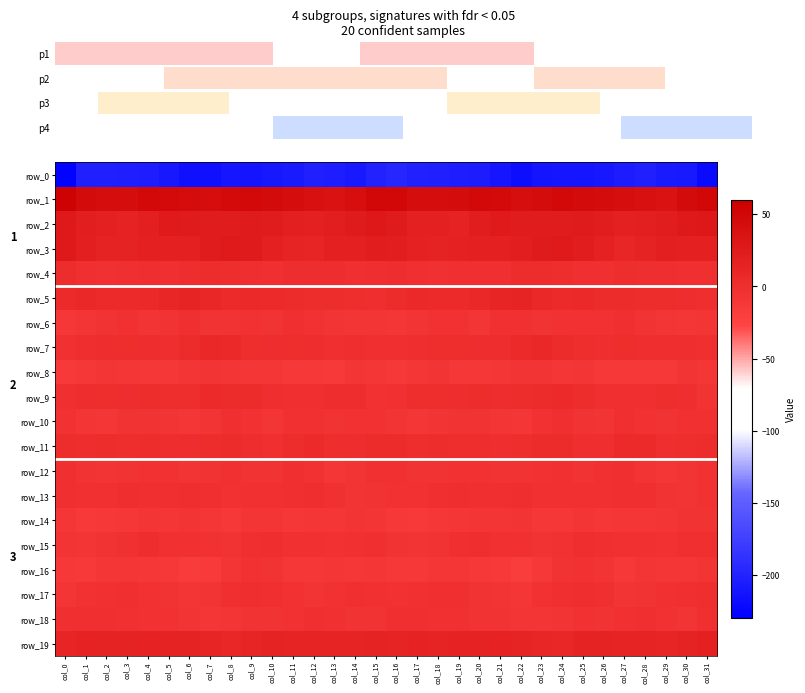

The value of row_3 at col_23 is 24.8. True or false?

True